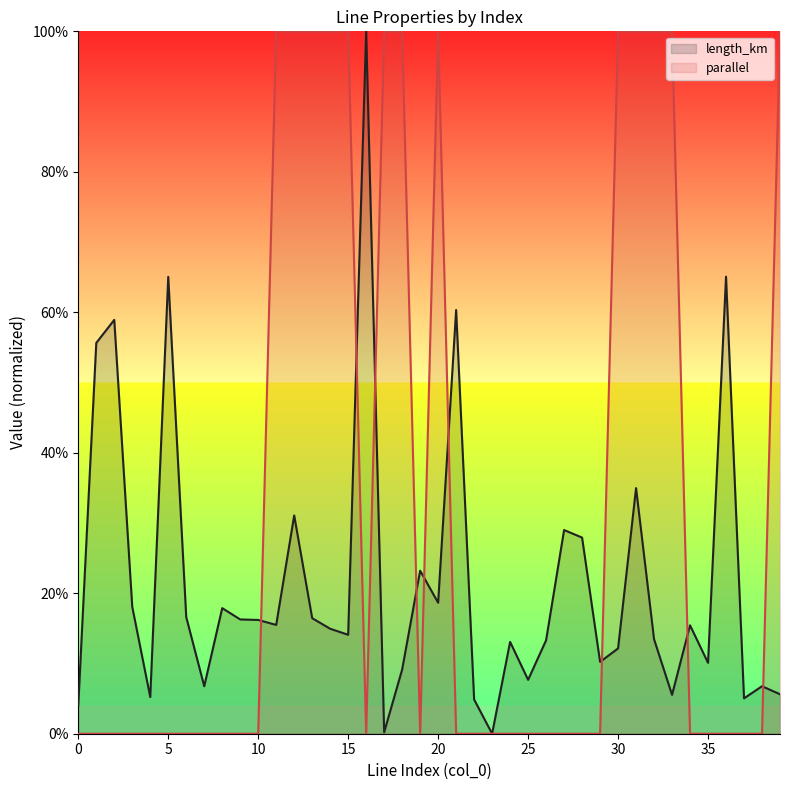

What is the average value of the parallel series?

0.3